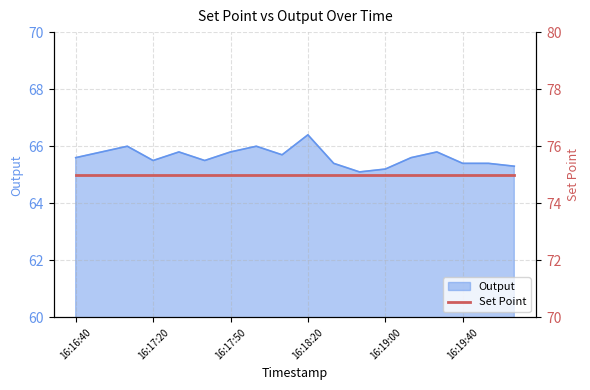

Rank the categories by value from lowest to highest.

16:18:50, 16:19:00, 16:20:00, 16:18:40, 16:19:40, 16:19:50, 16:17:20, 16:17:40, 16:16:40, 16:19:20, 16:18:10, 16:16:50, 16:17:30, 16:17:50, 16:19:30, 16:17:10, 16:18:00, 16:18:20